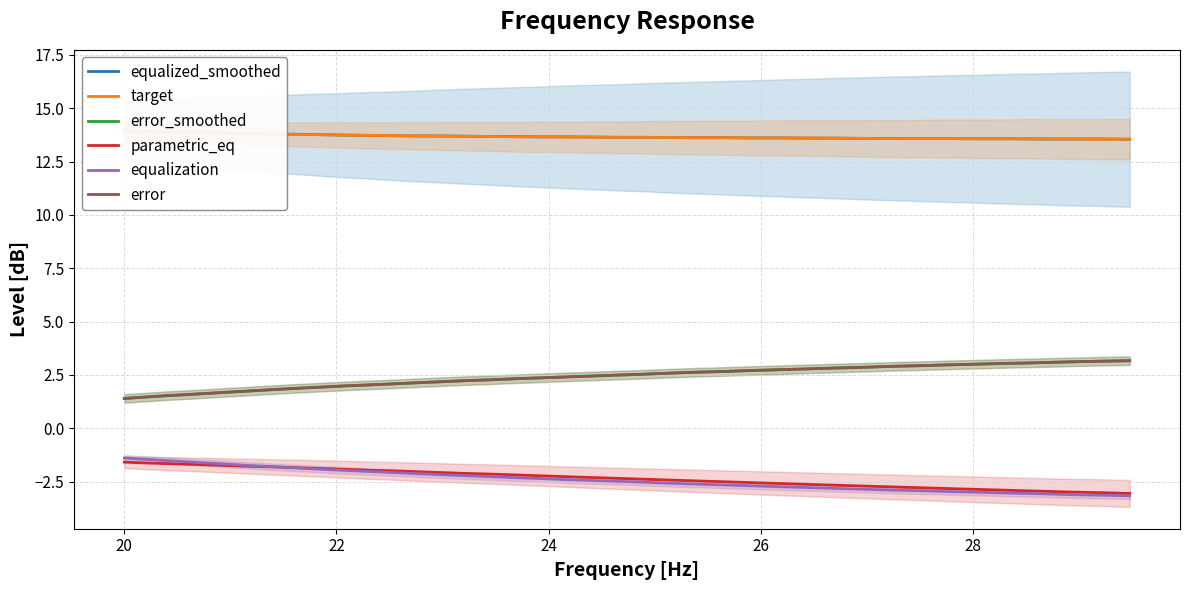

What is the lowest value of the error series?

1.4